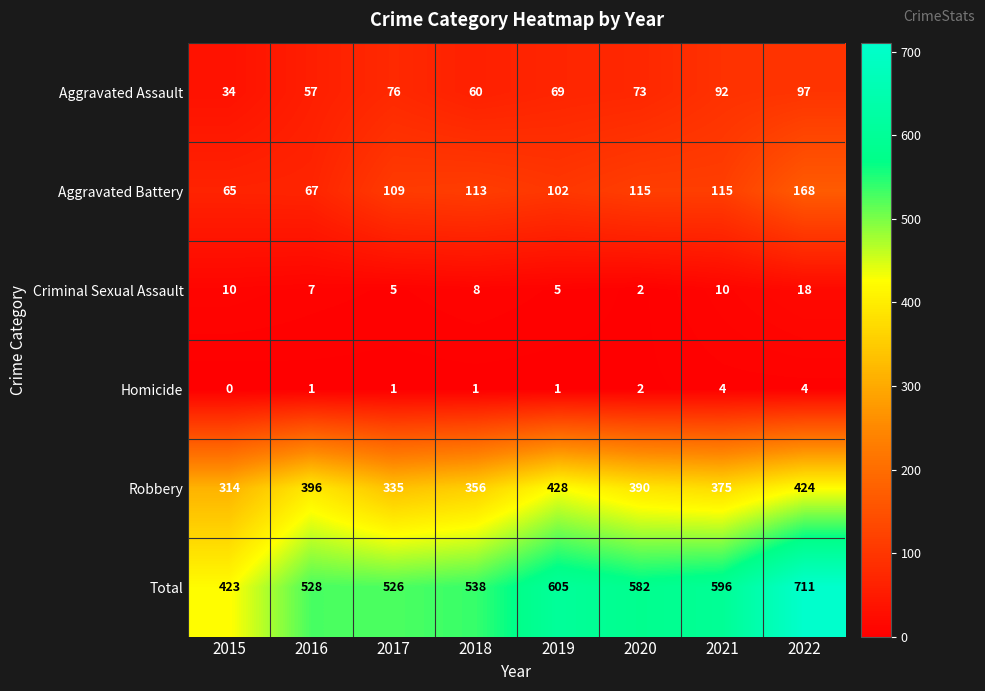

The value of Robbery at 2015 is 505. True or false?

False